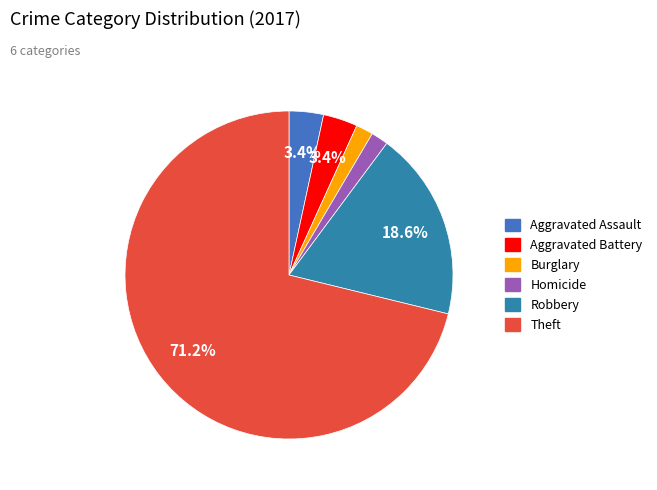

To the nearest percent, what portion does Aggravated Assault represent?

3%